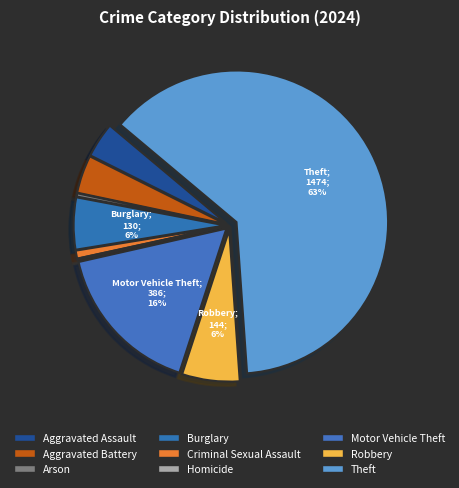

What portion of the pie excludes Aggravated Battery?

96.0%